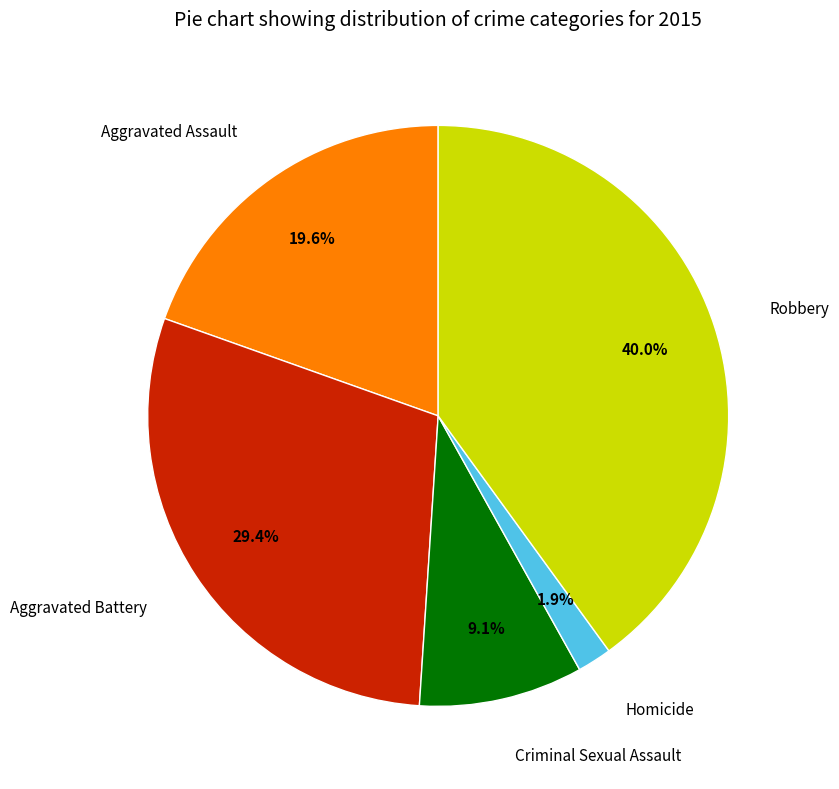

Does any single category account for the majority?

No